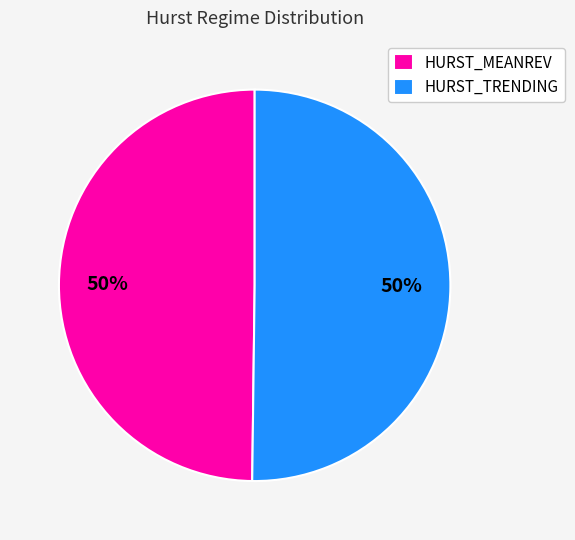

Is it true that HURST_TRENDING is 63% of the pie?

False